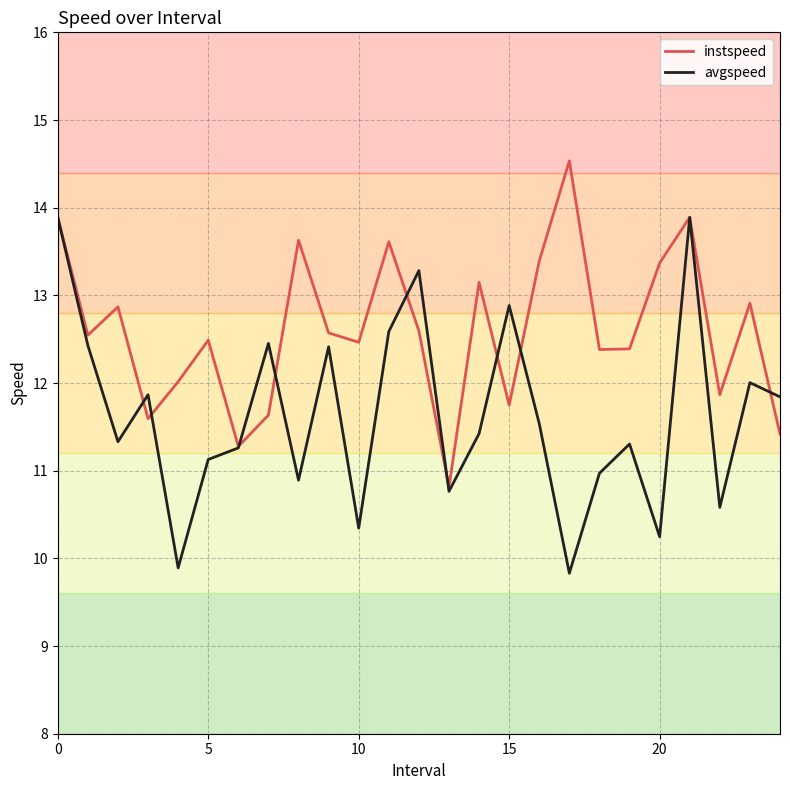

Which series has the largest total across all categories?

instspeed